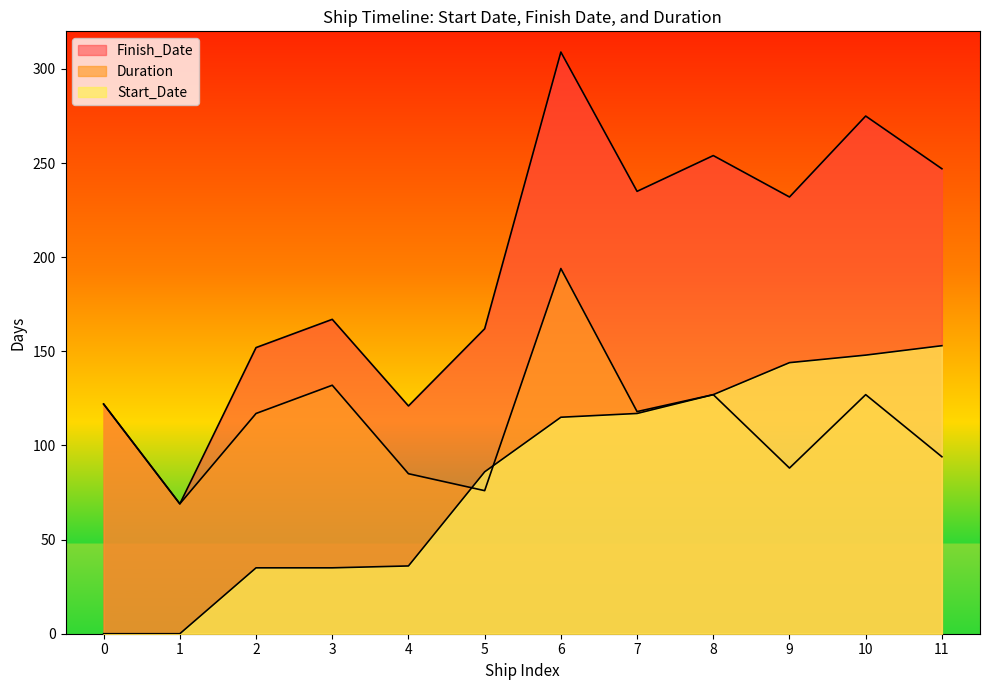

Does the chart display data point markers on the line(s)?

No